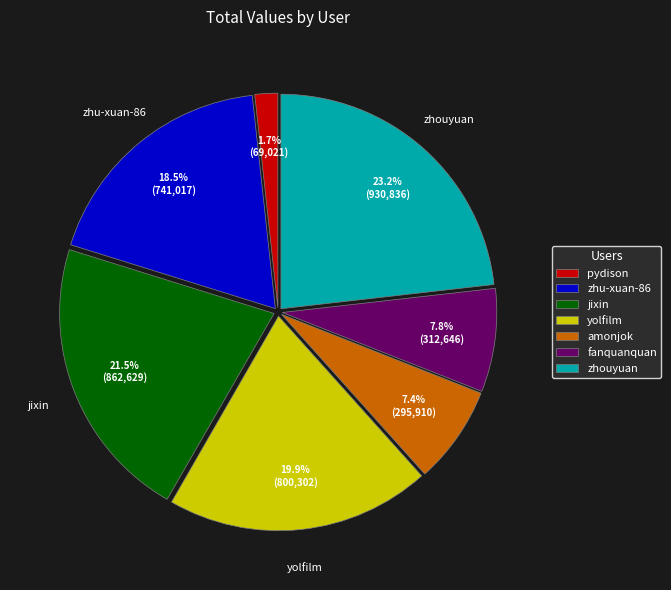

The fanquanquan slice represents 17% of the pie. True or false?

False